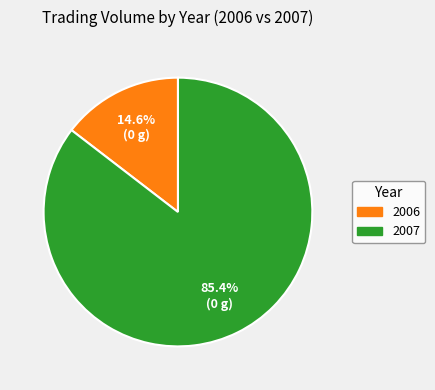

Is there any slice that represents more than half of the pie?

Yes